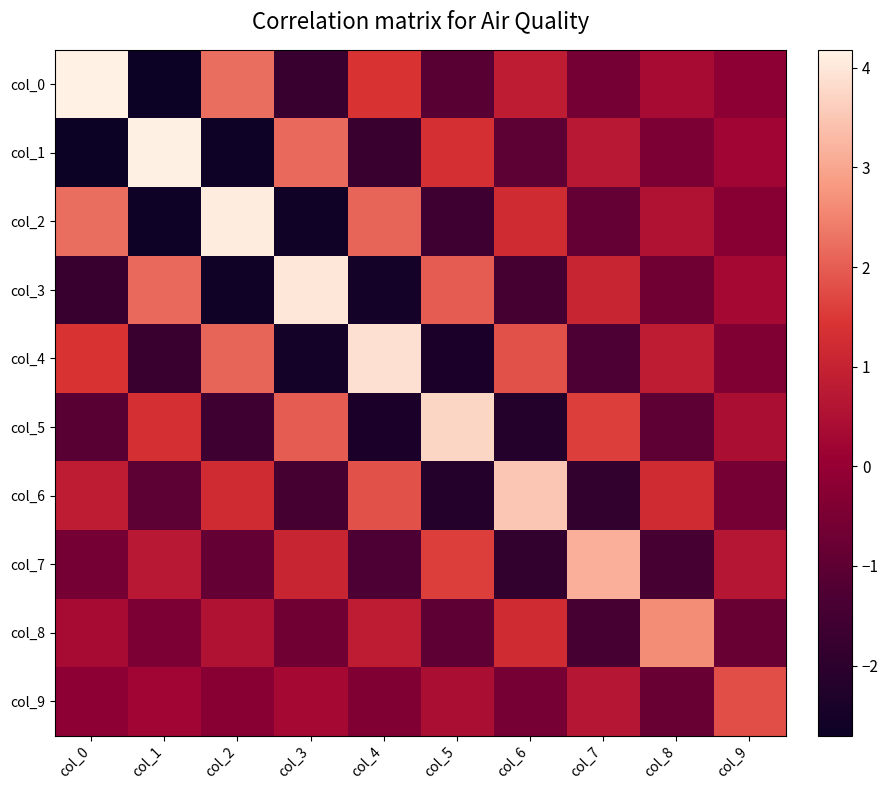

Reading right to left, transcribe all the data shown in this chart.

col_0: col_9=-0.2	col_8=0.4	col_7=-0.6	col_6=0.8	col_5=-1.1	col_4=1.4	col_3=-1.8	col_2=2.2	col_1=-2.7	col_0=4.2
col_1: col_9=0.2	col_8=-0.5	col_7=0.7	col_6=-1.0	col_5=1.3	col_4=-1.7	col_3=2.2	col_2=-2.7	col_1=4.1	col_0=-2.7
col_2: col_9=-0.3	col_8=0.6	col_7=-0.9	col_6=1.2	col_5=-1.6	col_4=2.1	col_3=-2.6	col_2=4.1	col_1=-2.7	col_0=2.2
col_3: col_9=0.3	col_8=-0.7	col_7=1.1	col_6=-1.5	col_5=2.0	col_4=-2.5	col_3=4.0	col_2=-2.6	col_1=2.2	col_0=-1.8
col_4: col_9=-0.4	col_8=0.8	col_7=-1.3	col_6=1.8	col_5=-2.4	col_4=3.9	col_3=-2.5	col_2=2.1	col_1=-1.7	col_0=1.4
col_5: col_9=0.5	col_8=-1.0	col_7=1.6	col_6=-2.2	col_5=3.7	col_4=-2.4	col_3=2.0	col_2=-1.6	col_1=1.3	col_0=-1.1
col_6: col_9=-0.6	col_8=1.2	col_7=-1.9	col_6=3.5	col_5=-2.2	col_4=1.8	col_3=-1.5	col_2=1.2	col_1=-1.0	col_0=0.8
col_7: col_9=0.7	col_8=-1.5	col_7=3.1	col_6=-1.9	col_5=1.6	col_4=-1.3	col_3=1.1	col_2=-0.9	col_1=0.7	col_0=-0.6
col_8: col_9=-0.8	col_8=2.6	col_7=-1.5	col_6=1.2	col_5=-1.0	col_4=0.8	col_3=-0.7	col_2=0.6	col_1=-0.5	col_0=0.4
col_9: col_9=1.8	col_8=-0.8	col_7=0.7	col_6=-0.6	col_5=0.5	col_4=-0.4	col_3=0.3	col_2=-0.3	col_1=0.2	col_0=-0.2